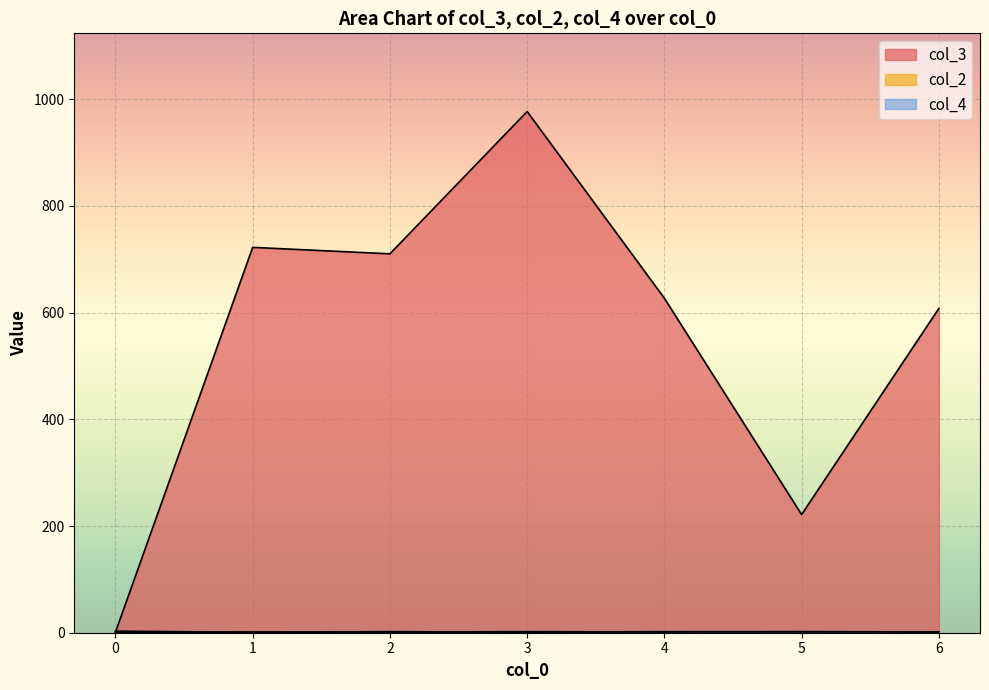

Which series ends up on top after the final intersection of col_3 and col_2?

col_3